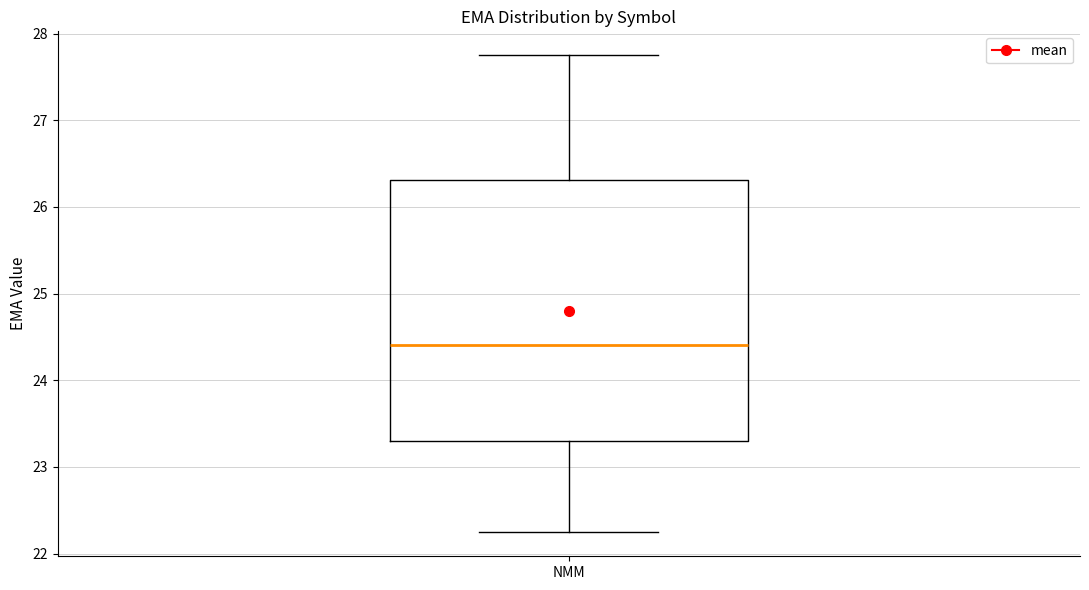

Where does the lower whisker of the box for NMM end on the y-axis? The values are not printed on the chart, so give them approximately, as read against the axis.

22.2